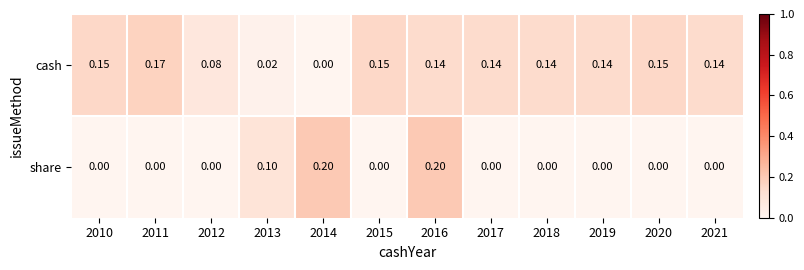

At how many categories does at least one series exceed 0?

12